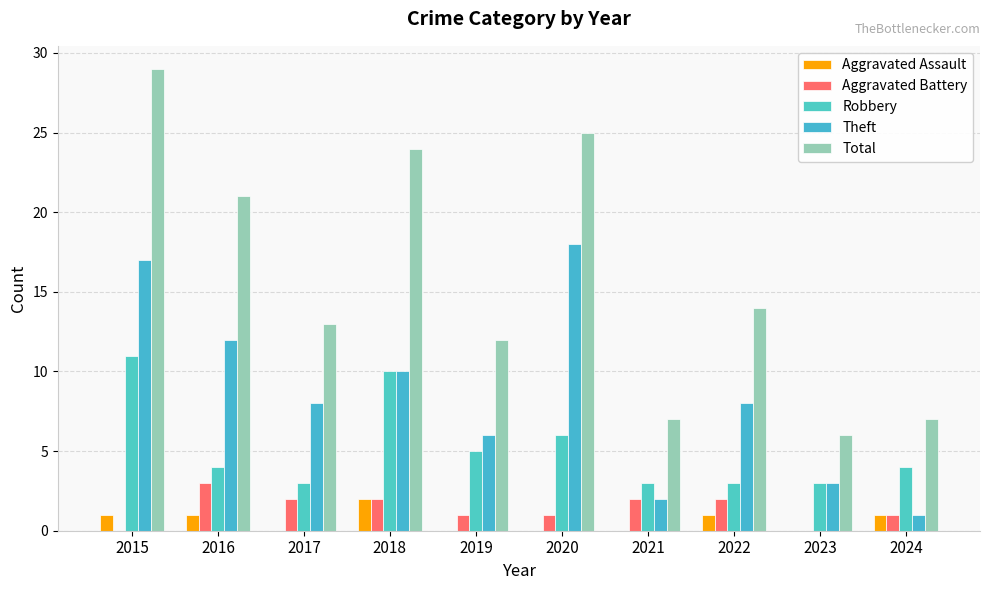

Which category has the lowest value in the Robbery series?

2017